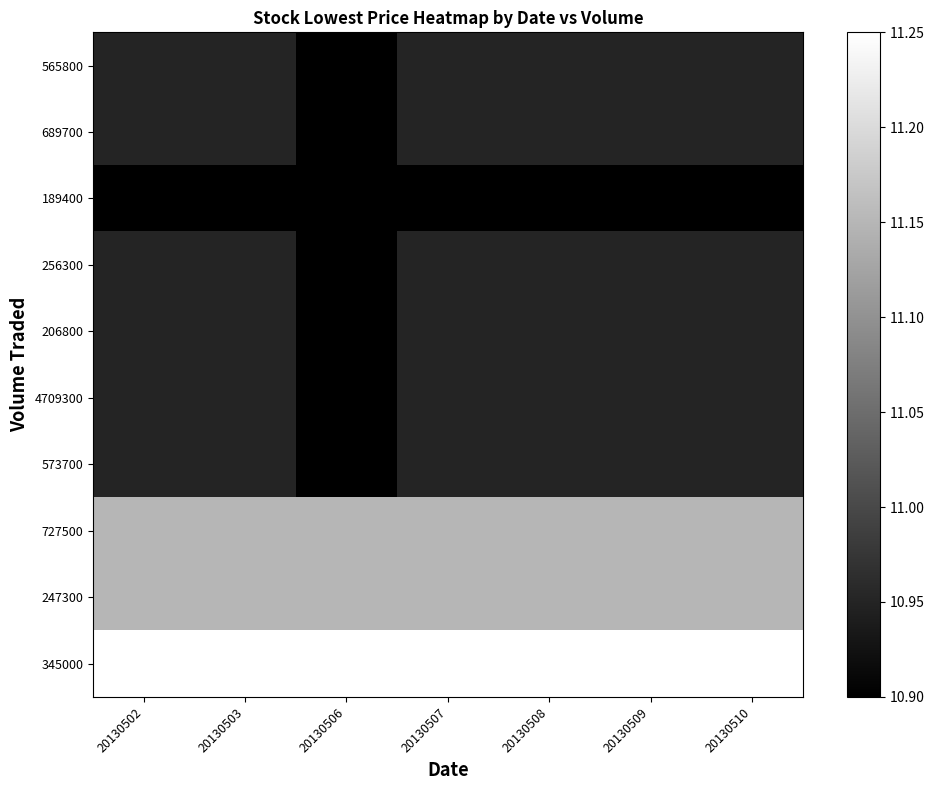

What is the maximum value shown in the chart?

11.2